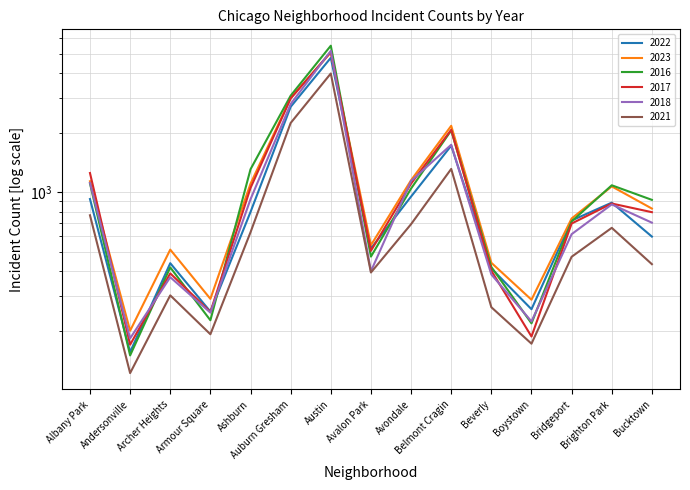

Is the value of 2023 at Bucktown greater than the value of 2016 at Andersonville?

Yes